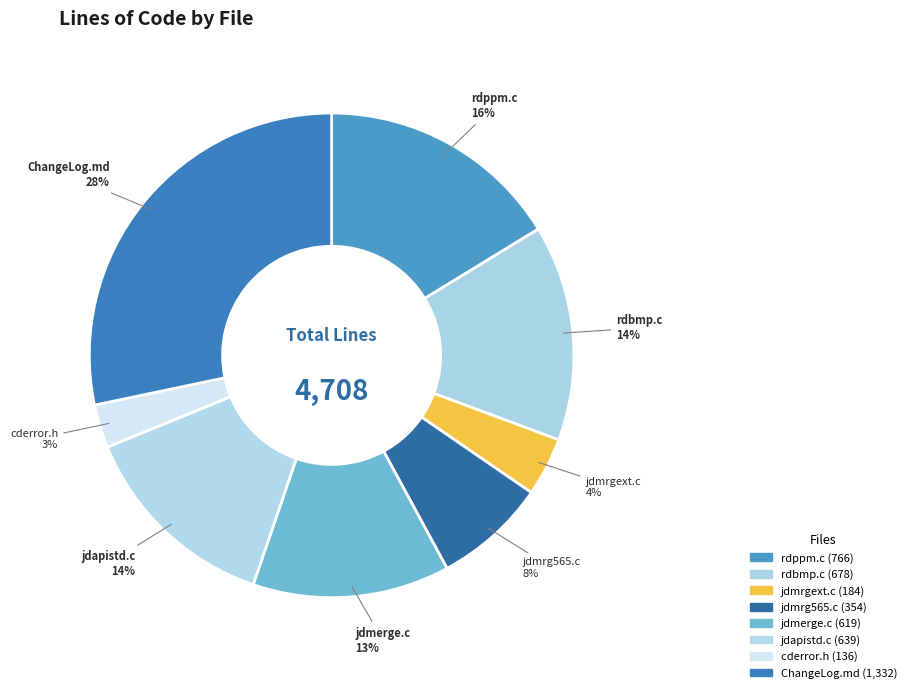

Approximately how many times larger is the value at jdmerge.c compared to rdbmp.c?

0.9